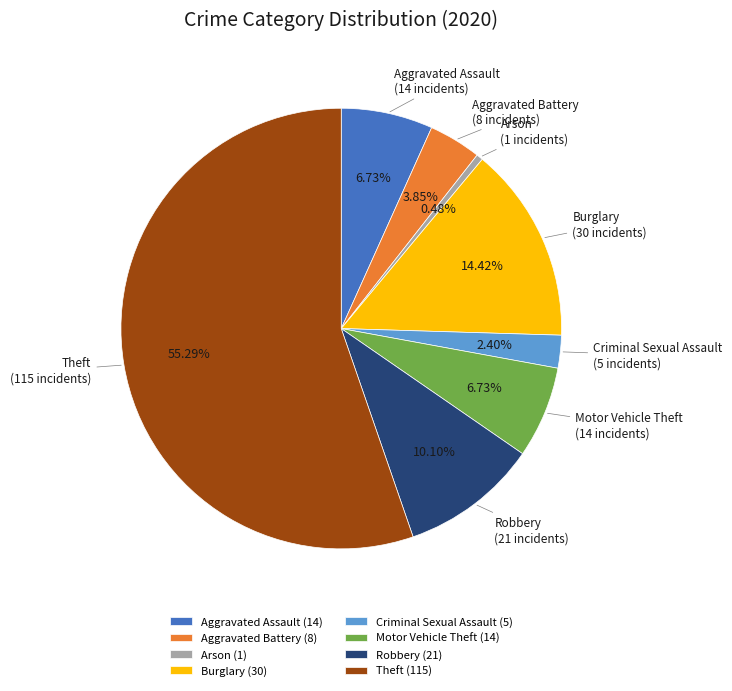

Is there any slice that represents more than half of the pie?

Yes